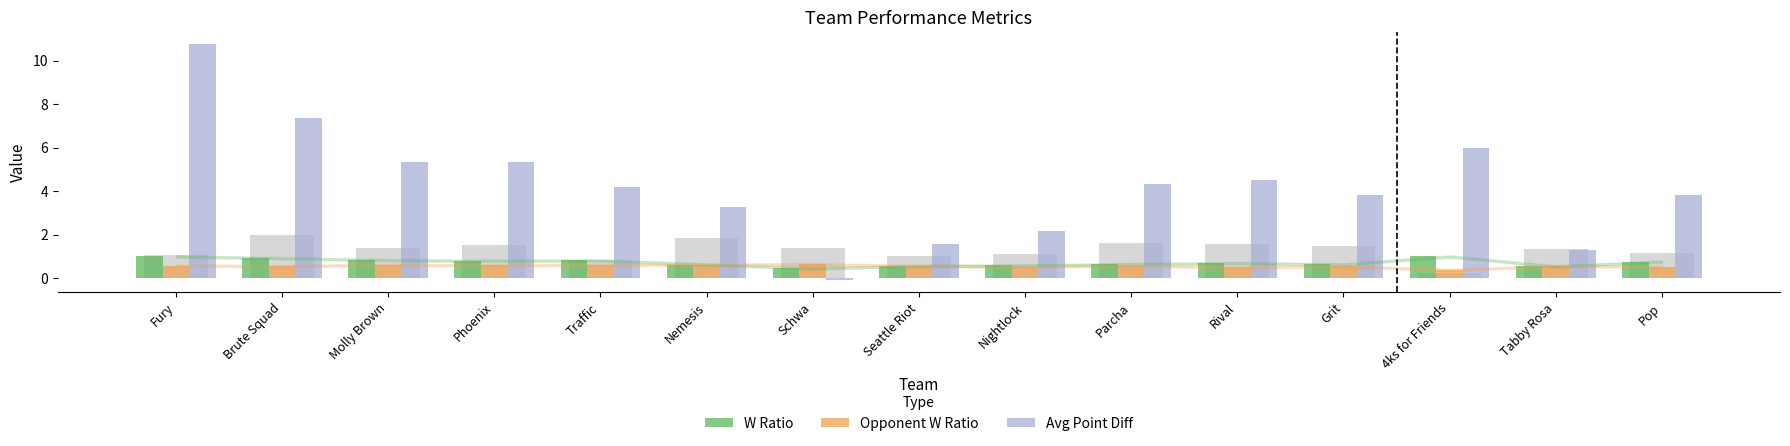

At Fury, list the series in order from largest to smallest.

Avg Point Diff, W Ratio, Opponent W Ratio